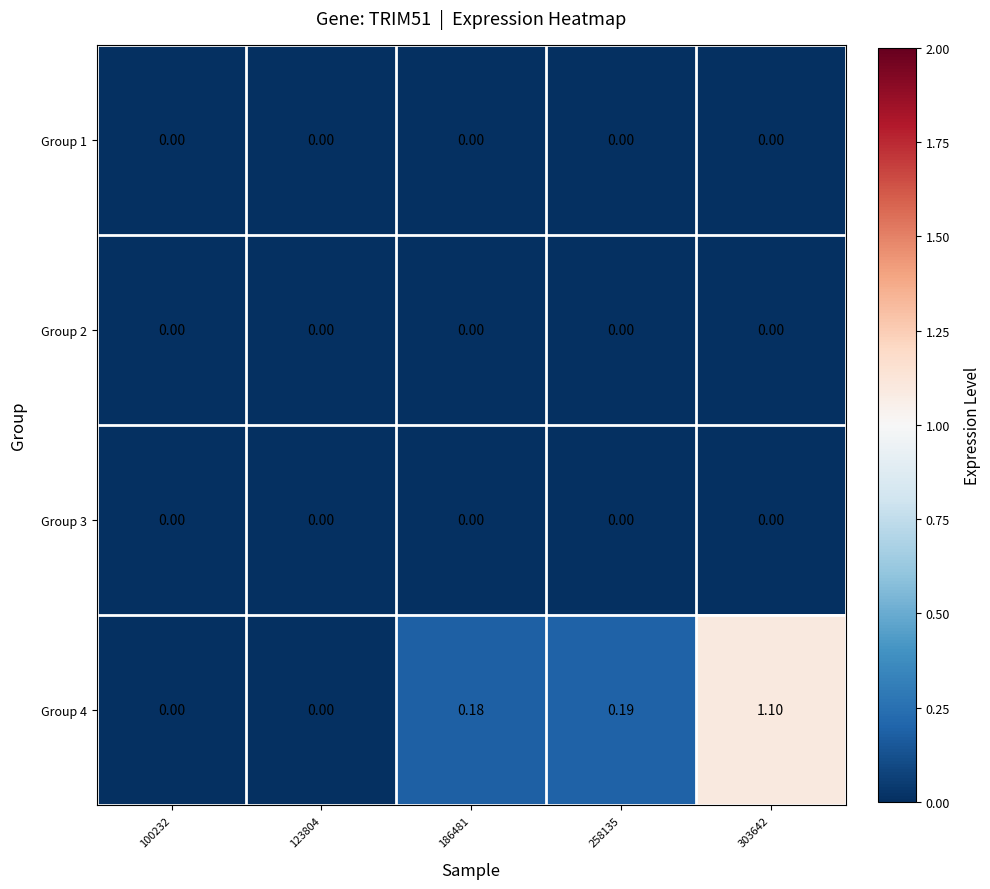

How many categories are shown in the chart?

5